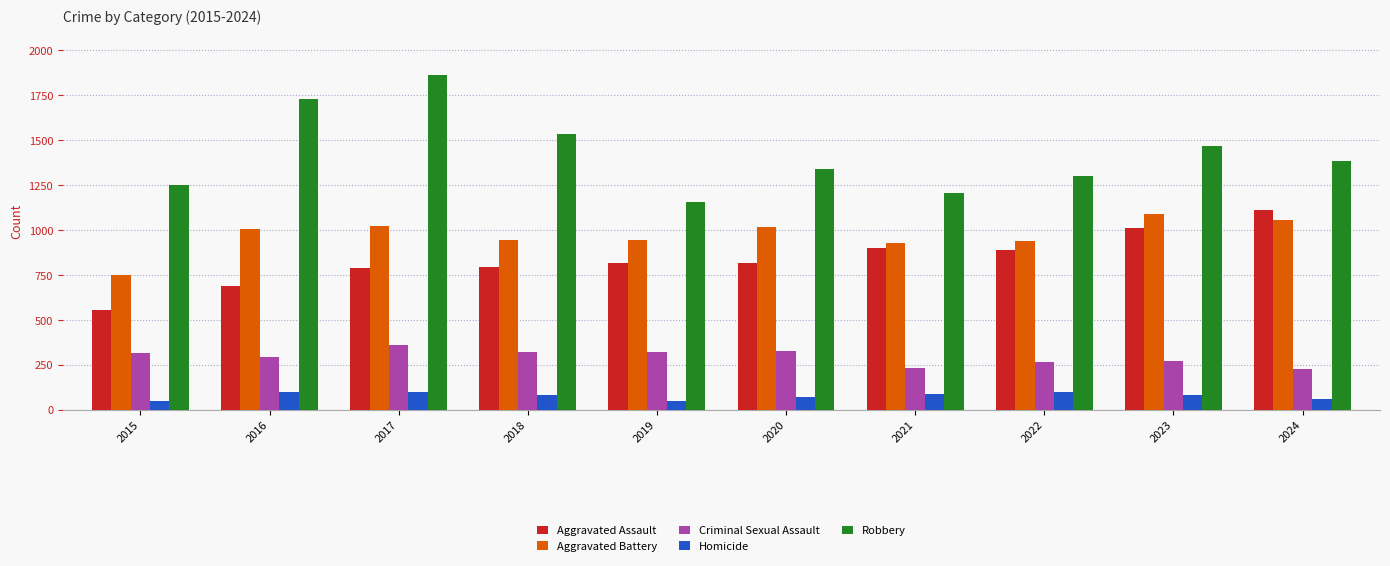

At which category is the sum across all series the highest?

2017